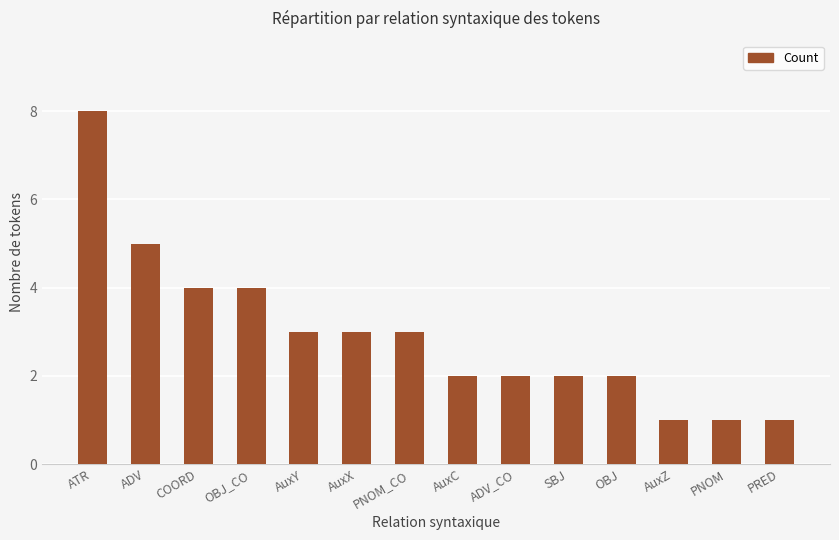

What is the label of the 9th bar from the left?

ADV_CO